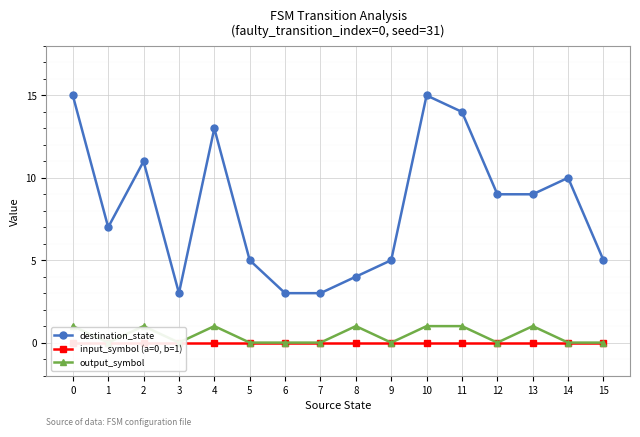

True or false: output_symbol and input_symbol (a=0, b=1) cross at least once.

False